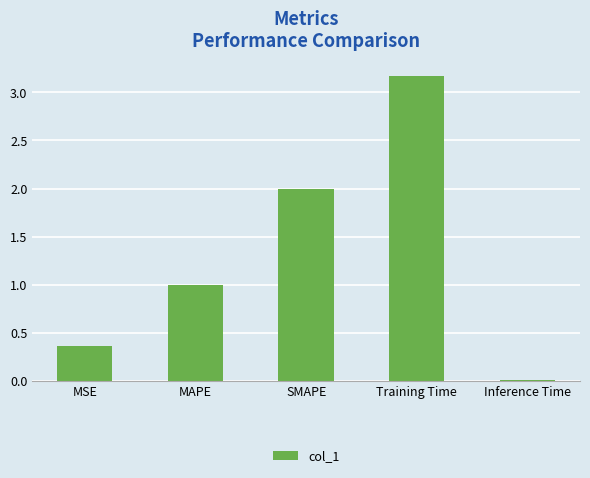

At which label is the value closest to 1?

MAPE